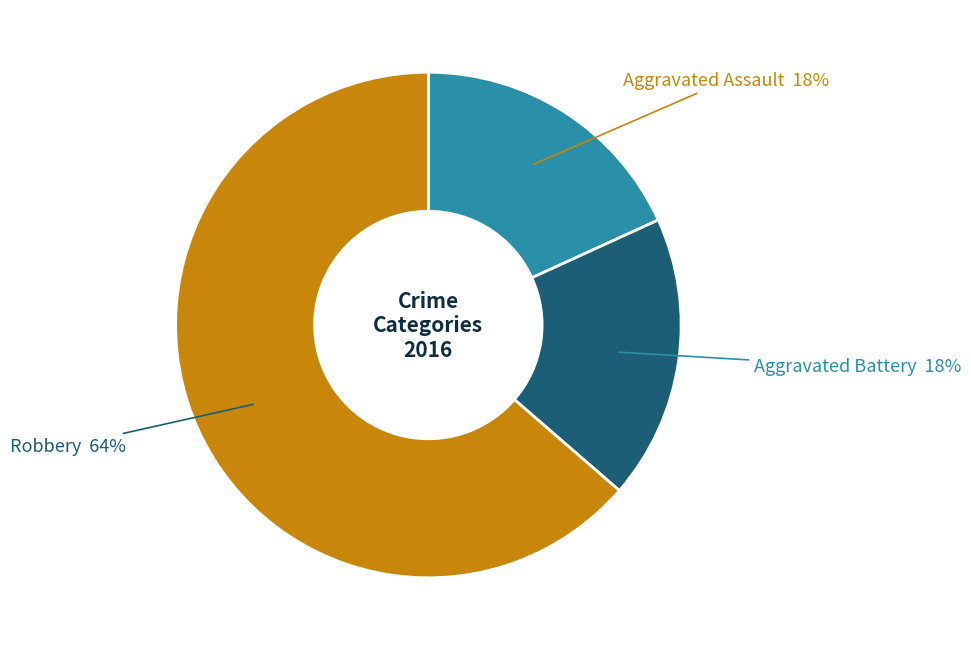

To the nearest percent, what percentage of the pie is Robbery?

64%